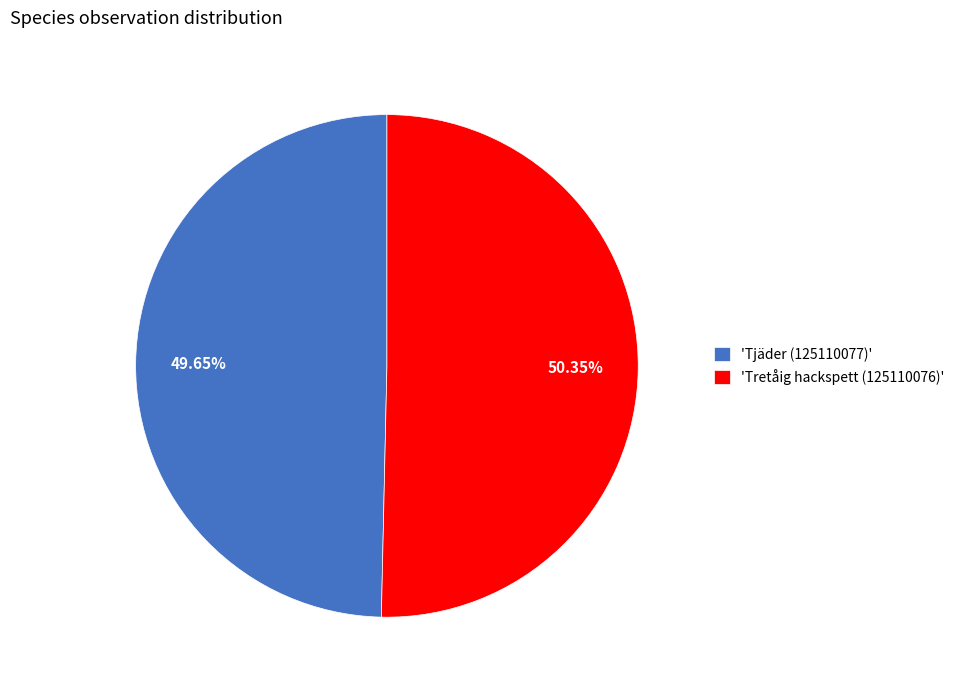

Which slice is the smallest?

'Tjäder (125110077)'